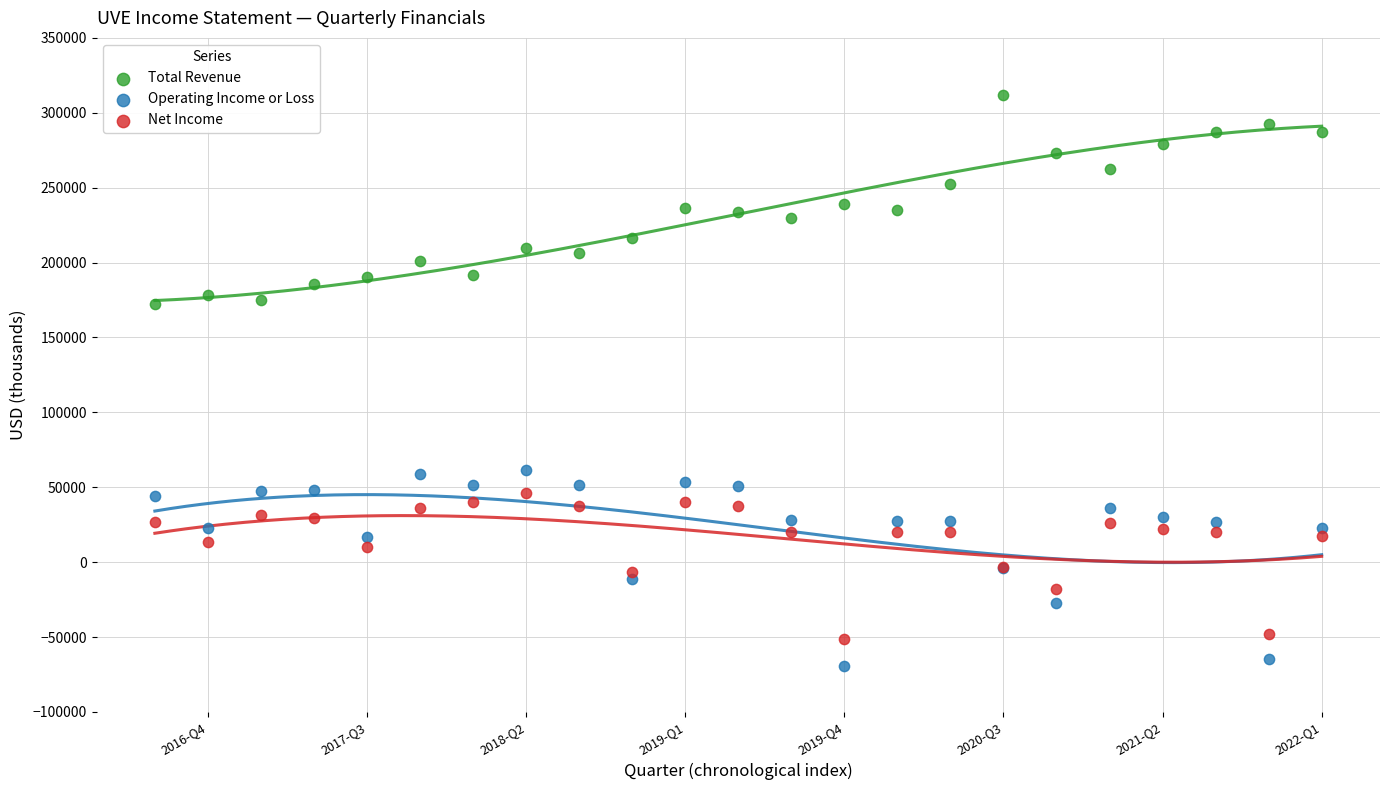

Which series reaches the minimum Y coordinate?

Operating Income or Loss